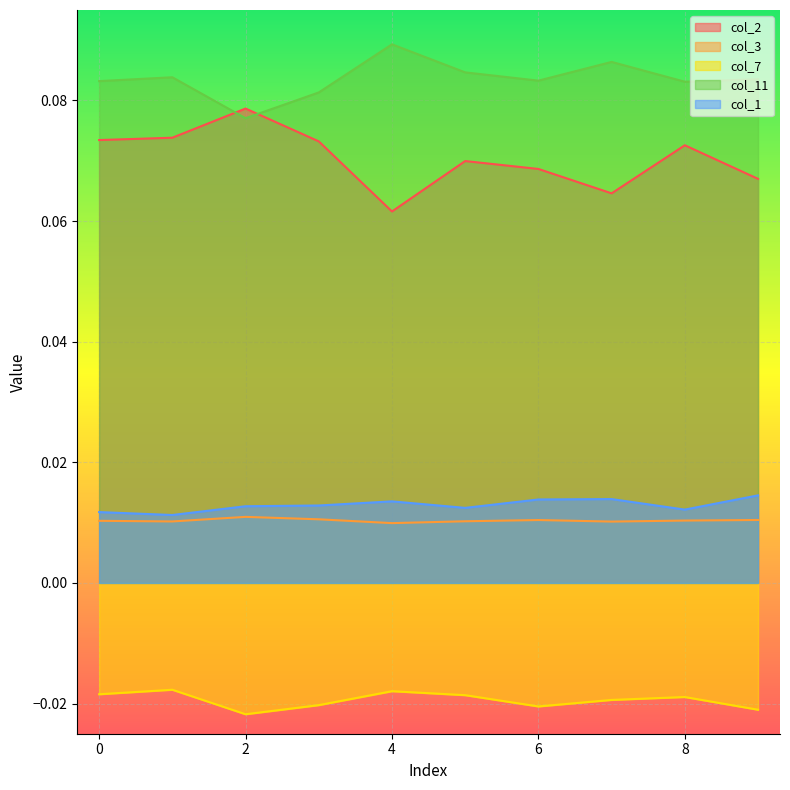

How many interior local valleys does the col_1 series have?

3